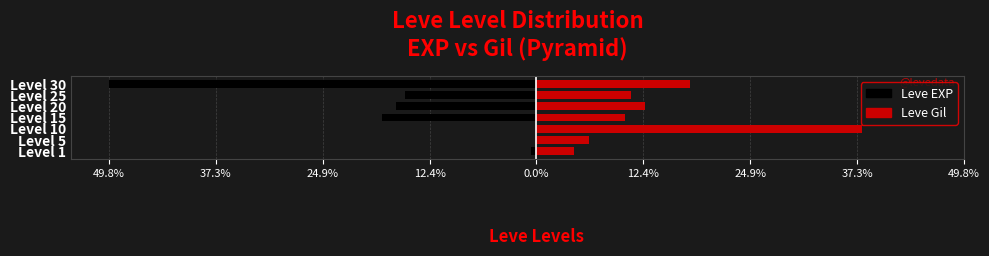

What is the sum of all Leve Gil values?

100.0